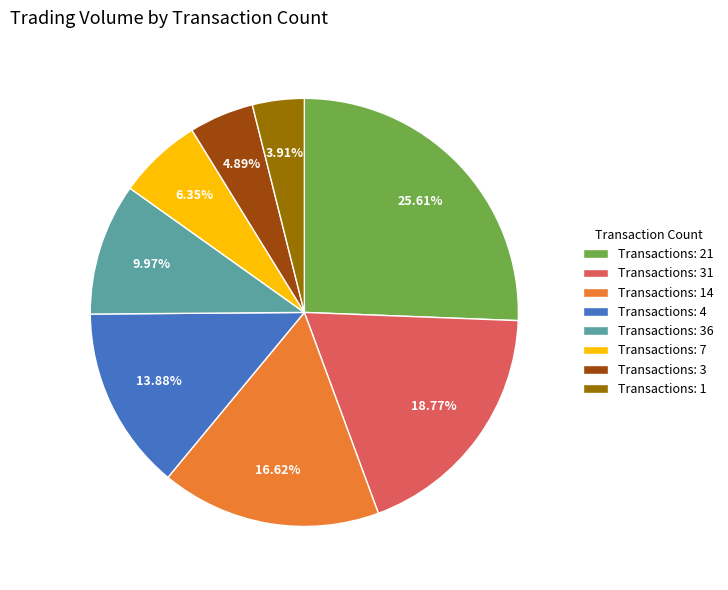

Between Transactions: 4 and Transactions: 21, which is larger?

Transactions: 21